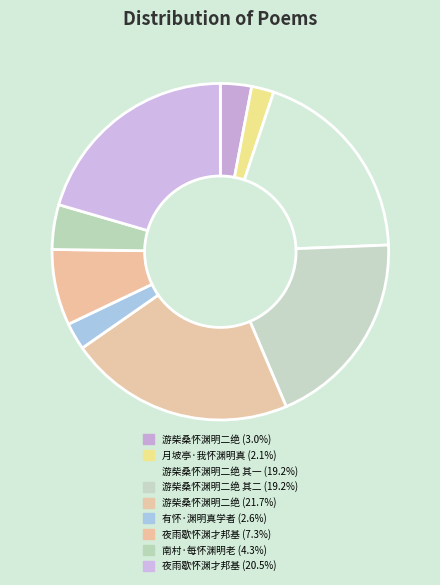

To the nearest percent, what is the difference between the largest and smallest slice percentages?

20%